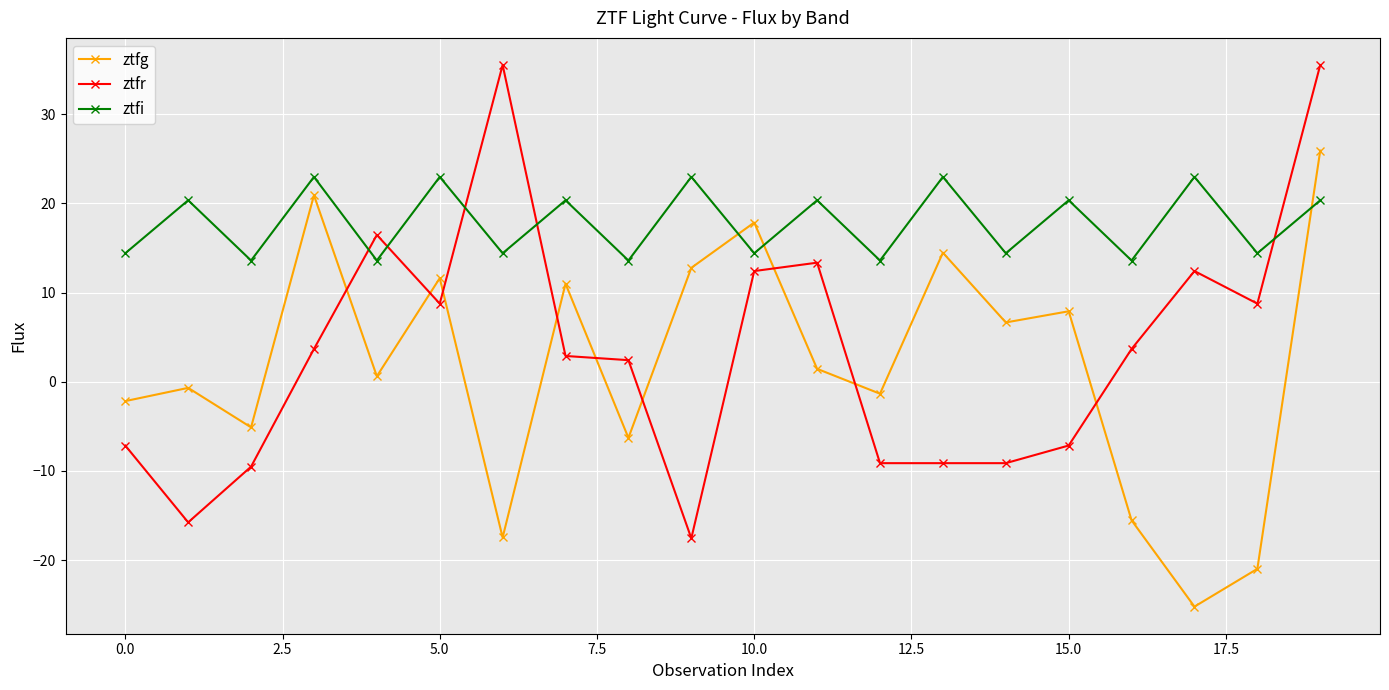

What is the value of the ztfg point at the 6th from the left?

11.6